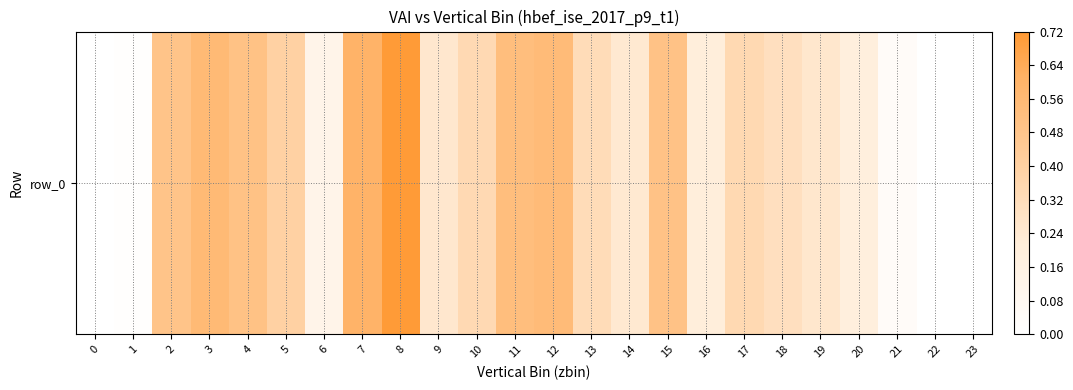

The value at 8 is 0.5. True or false?

False